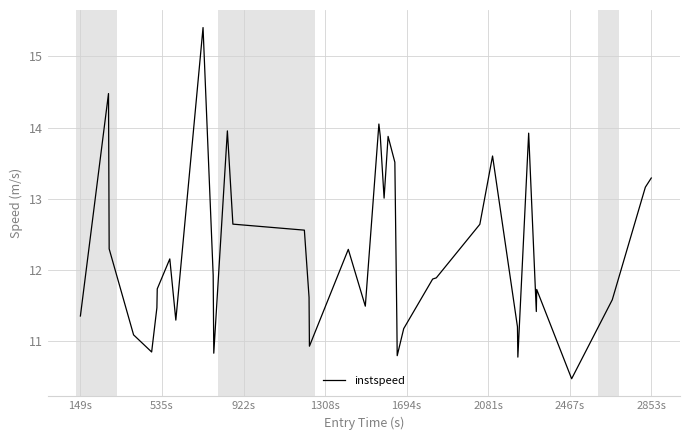

Reading right to left, extract all data points from this chart.

13.3	13.2	11.6	10.5	11.7	11.4	13.9	10.8	11.2	13.6	12.6	11.9	11.9	11.2	10.8	11.3	13.5	13.9	13.0	13.9	14.0	11.5	12.3	10.9	11.6	12.6	12.6	14.0	10.8	11.9	15.4	11.3	12.2	11.7	11.5	10.8	11.1	12.3	14.5	11.4